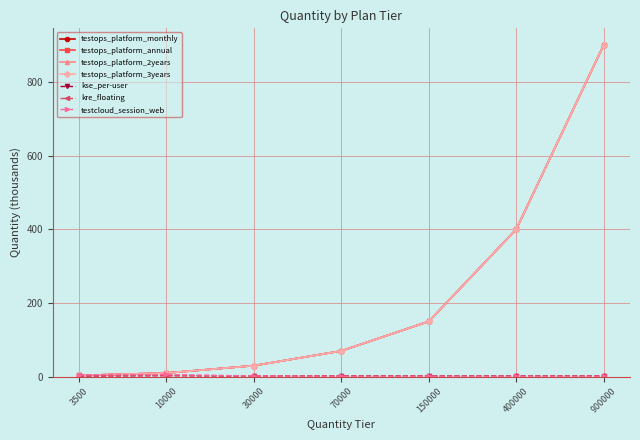

Does the chart have visible grid lines?

Yes